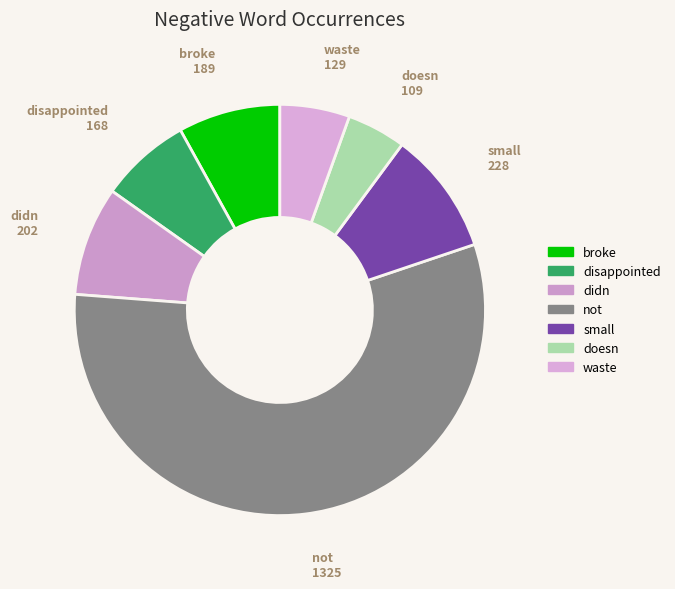

Which slice is the smallest?

doesn